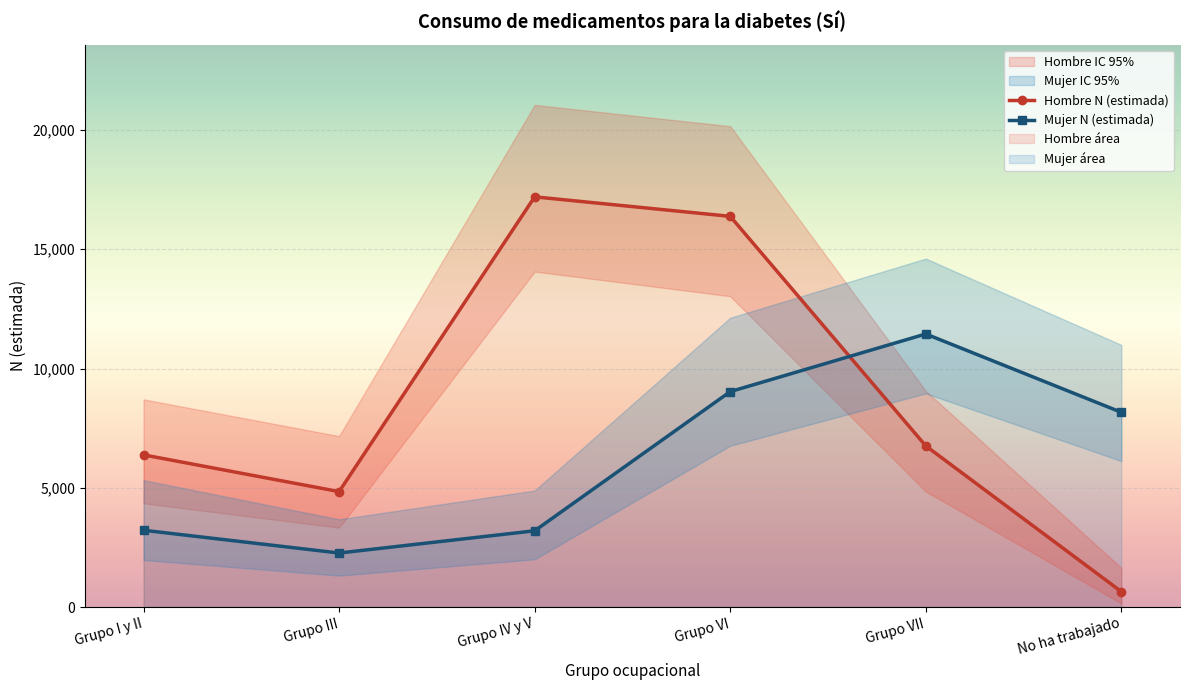

What is the sum of the Mujer N (estimada) values at No ha trabajado and Grupo IV y V?

11360